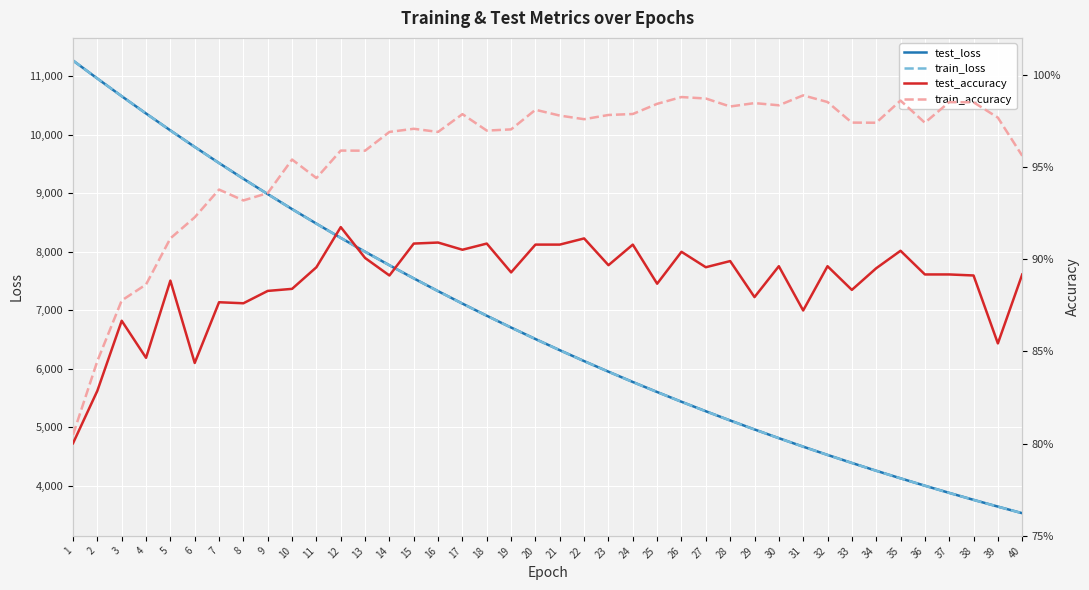

Reading left to right, list all the values displayed in this chart.

test_loss: 1=11269.2	2=10961.5	3=10659.4	4=10363.7	5=10074.4	6=9792.1	7=9516.1	8=9247.3	9=8984.9	10=8728.6	11=8479.5	12=8236.2	13=7999.3	14=7768.3	15=7543.7	16=7325.0	17=7111.9	18=6904.5	19=6702.6	20=6506.0	21=6314.9	22=6128.6	23=5947.5	24=5771.4	25=5599.9	26=5433.0	27=5270.9	28=5113.1	29=4959.7	30=4810.4	31=4665.2	32=4524.0	33=4386.7	34=4253.2	35=4123.4	36=3997.4	37=3874.7	38=3755.4	39=3639.7	40=3527.1
train_loss: 1=11269.8	2=10961.4	3=10658.7	4=10362.8	5=10073.4	6=9790.7	7=9514.8	8=9245.9	9=8983.5	10=8727.3	11=8478.1	12=8234.8	13=7998.0	14=7767.2	15=7542.6	16=7323.8	17=7110.7	18=6903.4	19=6701.5	20=6504.9	21=6313.7	22=6127.6	23=5946.5	24=5770.4	25=5598.9	26=5432.2	27=5270.0	28=5112.2	29=4958.7	30=4809.5	31=4664.3	32=4523.2	33=4385.9	34=4252.5	35=4122.7	36=3996.6	37=3873.9	38=3754.7	39=3638.9	40=3526.4
test_accuracy: 1=0.8	2=0.8	3=0.9	4=0.8	5=0.9	6=0.8	7=0.9	8=0.9	9=0.9	10=0.9	11=0.9	12=0.9	13=0.9	14=0.9	15=0.9	16=0.9	17=0.9	18=0.9	19=0.9	20=0.9	21=0.9	22=0.9	23=0.9	24=0.9	25=0.9	26=0.9	27=0.9	28=0.9	29=0.9	30=0.9	31=0.9	32=0.9	33=0.9	34=0.9	35=0.9	36=0.9	37=0.9	38=0.9	39=0.9	40=0.9
train_accuracy: 1=0.8	2=0.8	3=0.9	4=0.9	5=0.9	6=0.9	7=0.9	8=0.9	9=0.9	10=1.0	11=0.9	12=1.0	13=1.0	14=1.0	15=1.0	16=1.0	17=1.0	18=1.0	19=1.0	20=1.0	21=1.0	22=1.0	23=1.0	24=1.0	25=1.0	26=1.0	27=1.0	28=1.0	29=1.0	30=1.0	31=1.0	32=1.0	33=1.0	34=1.0	35=1.0	36=1.0	37=1.0	38=1.0	39=1.0	40=1.0